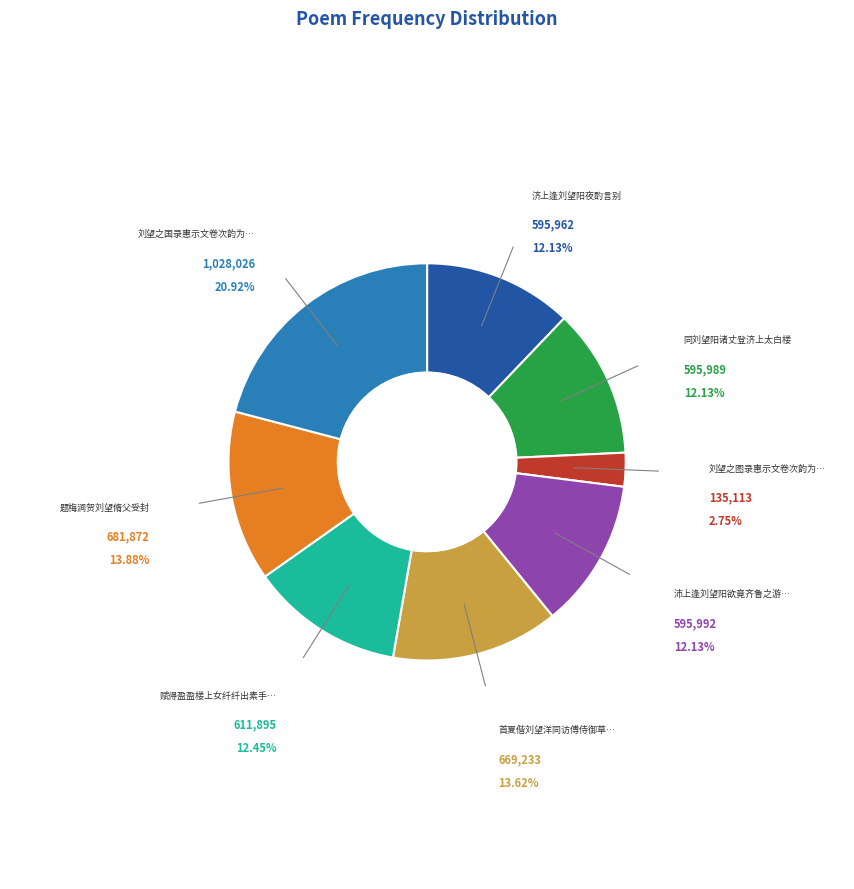

Count the number of slices in the pie.

8